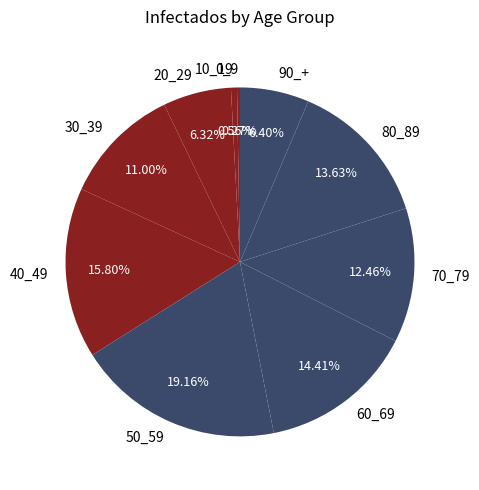

Which has a higher value, 30_39 or 80_89?

80_89